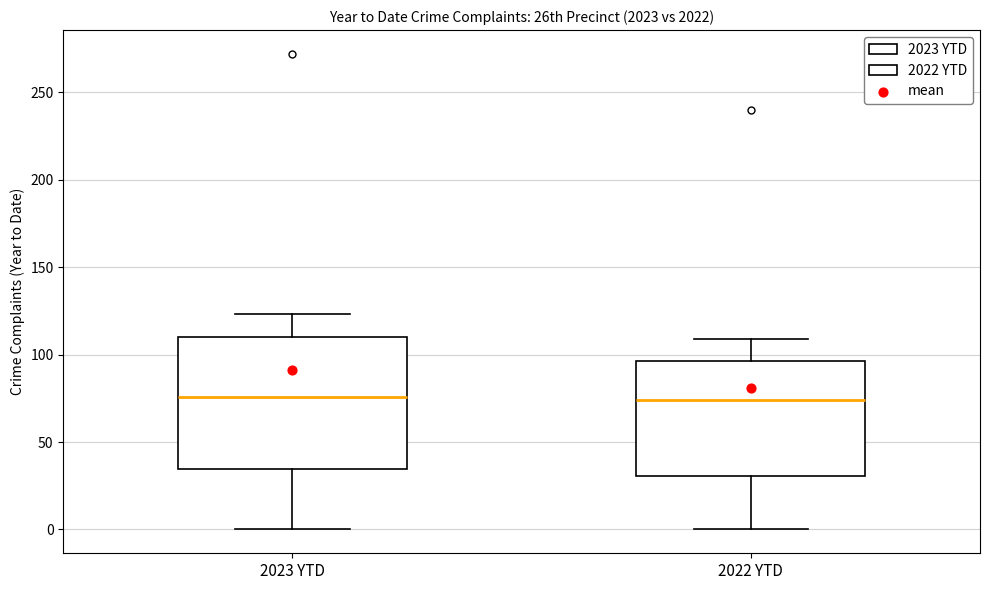

Reading left to right, read every box against the y-axis: the position of its median line, the range the box covers, and the ends of its whiskers. The values are not printed on the chart, so give them approximately, as read against the axis.

2023 YTD: median 75, box 35 to 110, whiskers 0 to 125
2022 YTD: median 75, box 30 to 95, whiskers 0 to 110